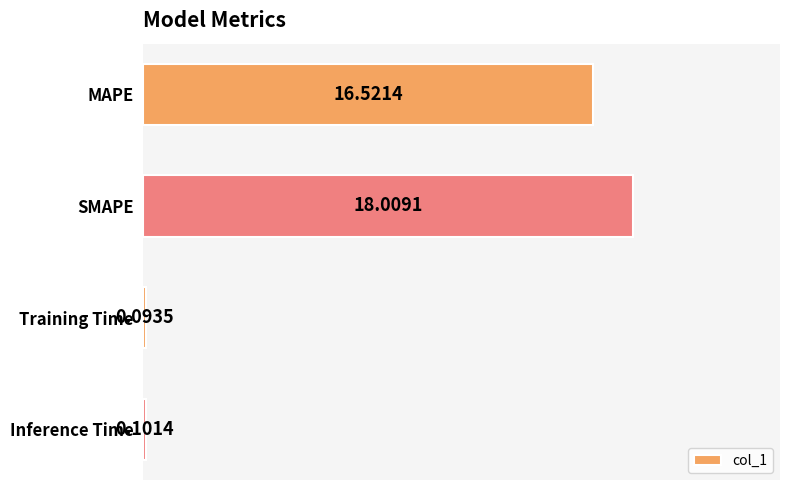

At which category does the chart reach its minimum across all series?

Training Time